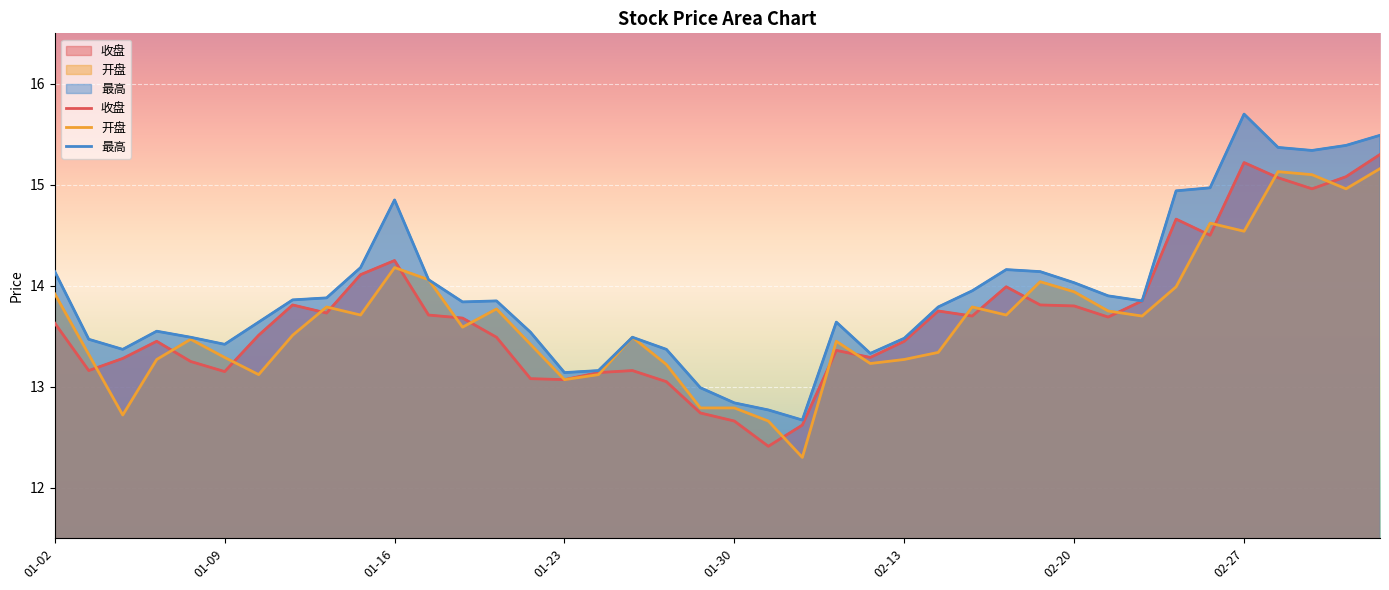

What are all the series names shown in the legend?

收盘, 开盘, 最高